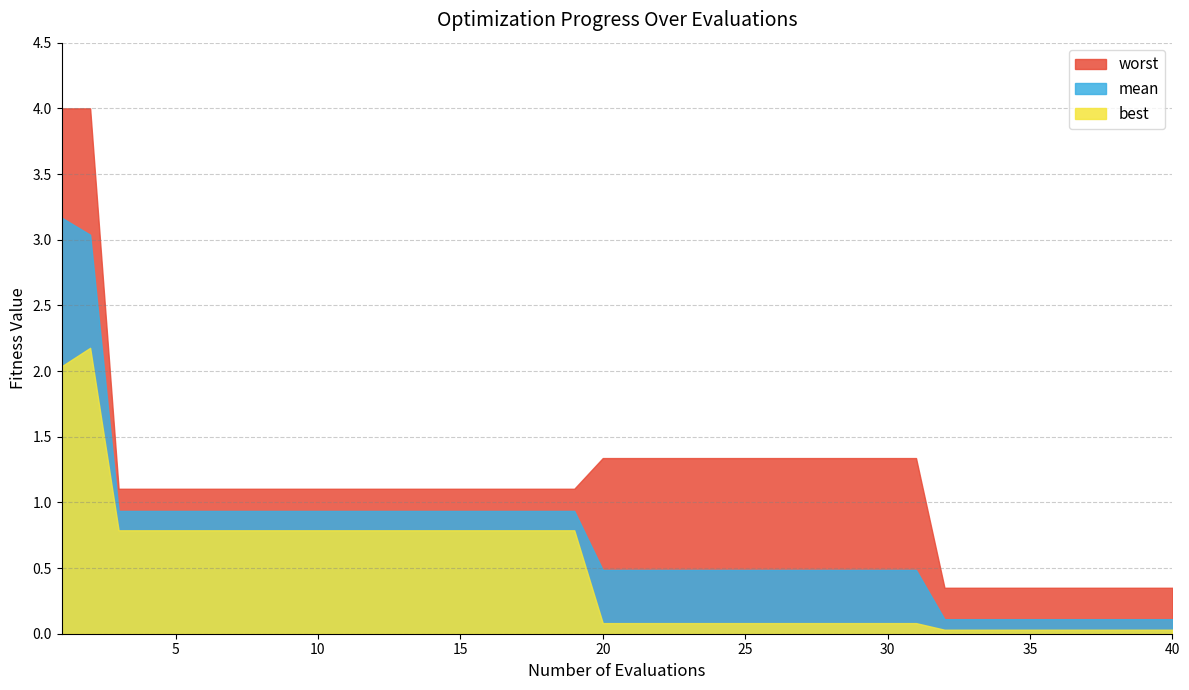

Between 2 and 11, which series saw the biggest shift?

worst